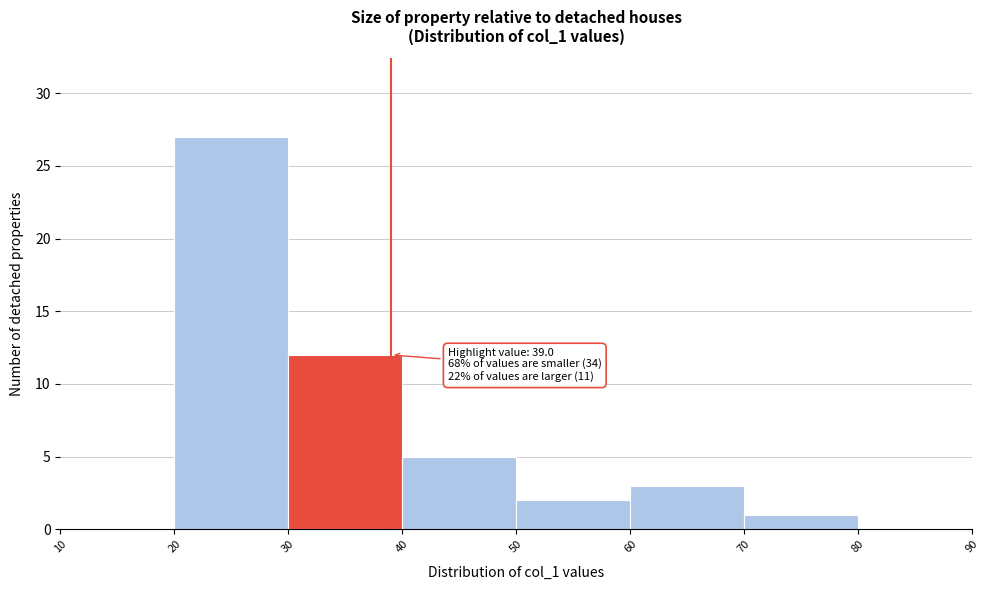

Which range on the x-axis has the tallest bar?

20 to 30